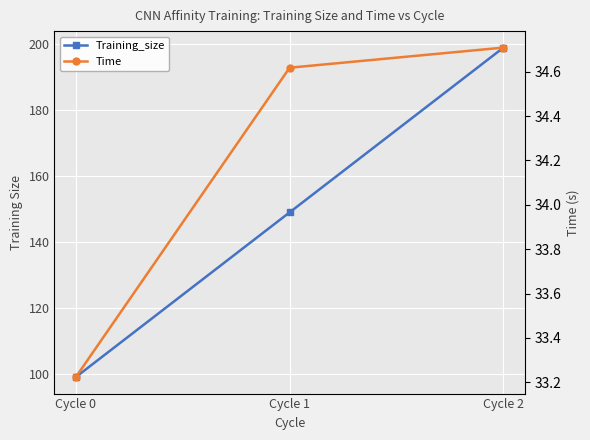

Is it true that Time equals 18.1 at Cycle 2?

False